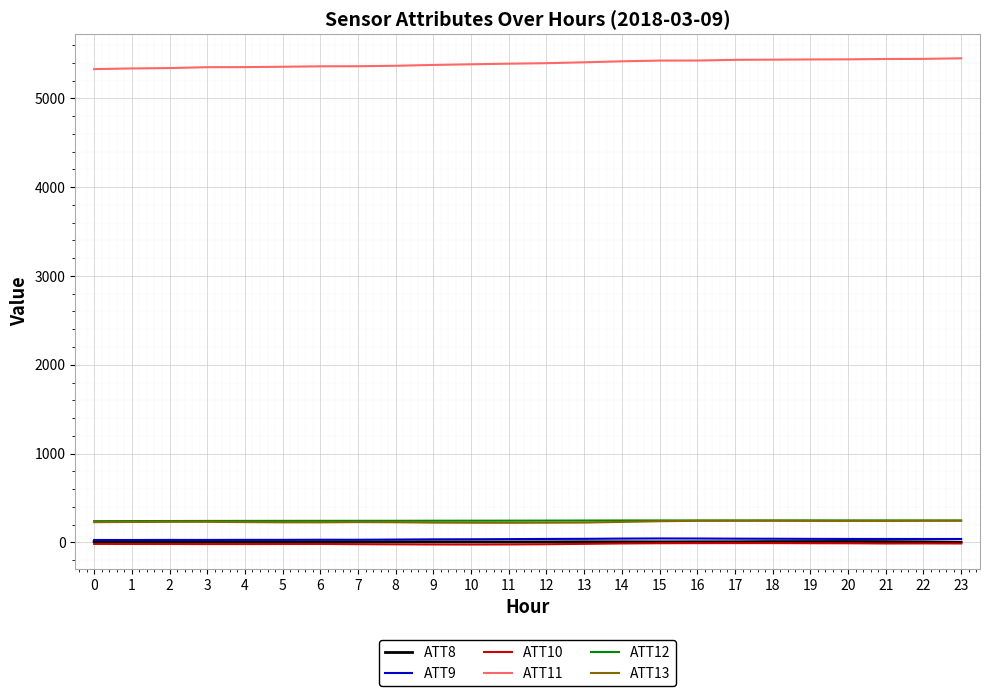

Read the ATT9 value at 1.

27.4